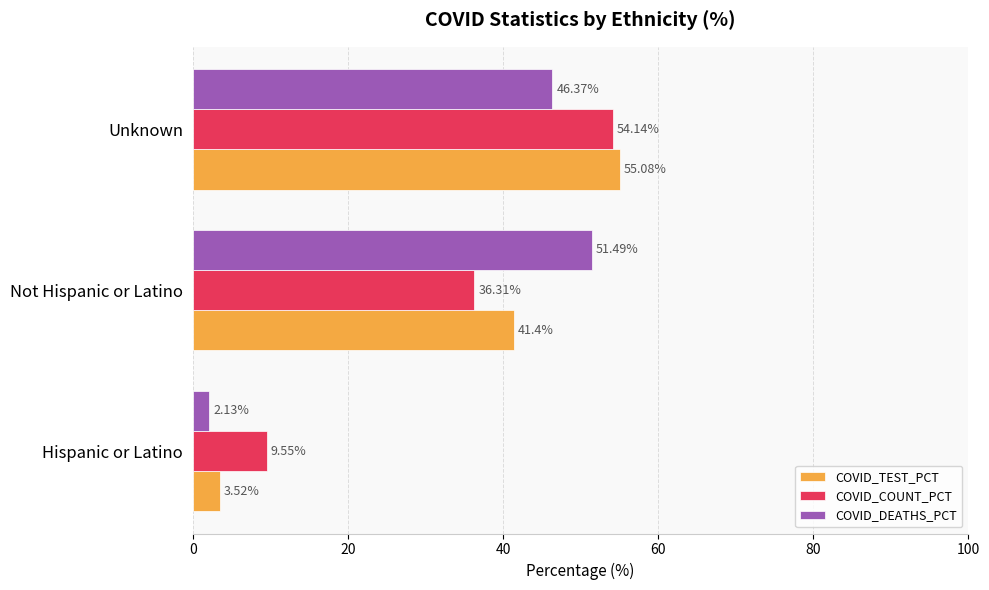

Rank the series by their maximum value, from highest to lowest.

COVID_TEST_PCT, COVID_COUNT_PCT, COVID_DEATHS_PCT